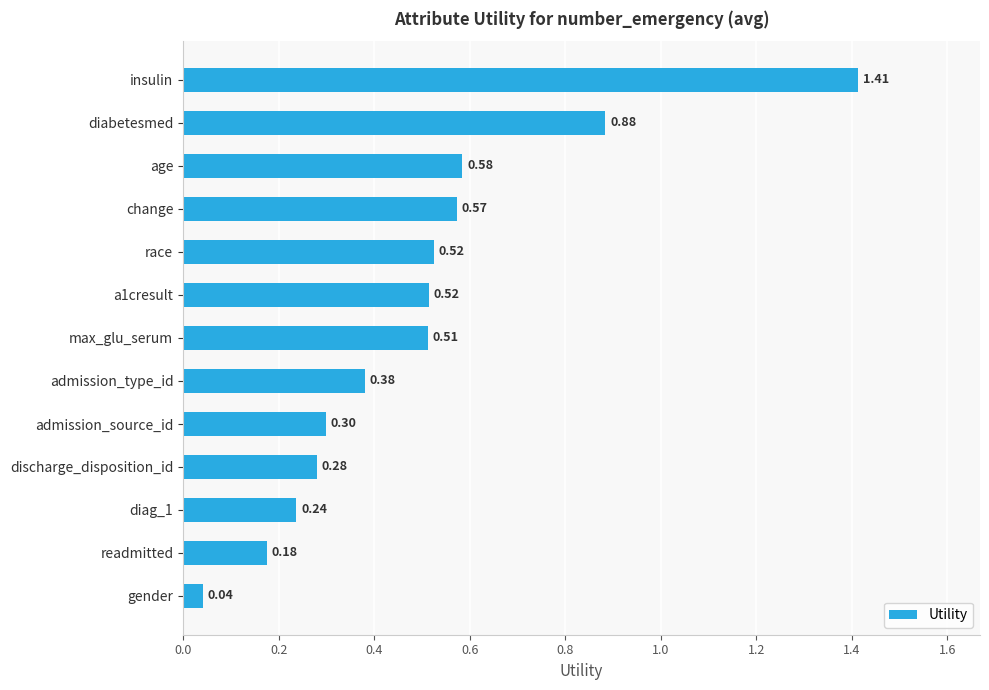

What is the label of the 9th bar from the top?

admission_source_id